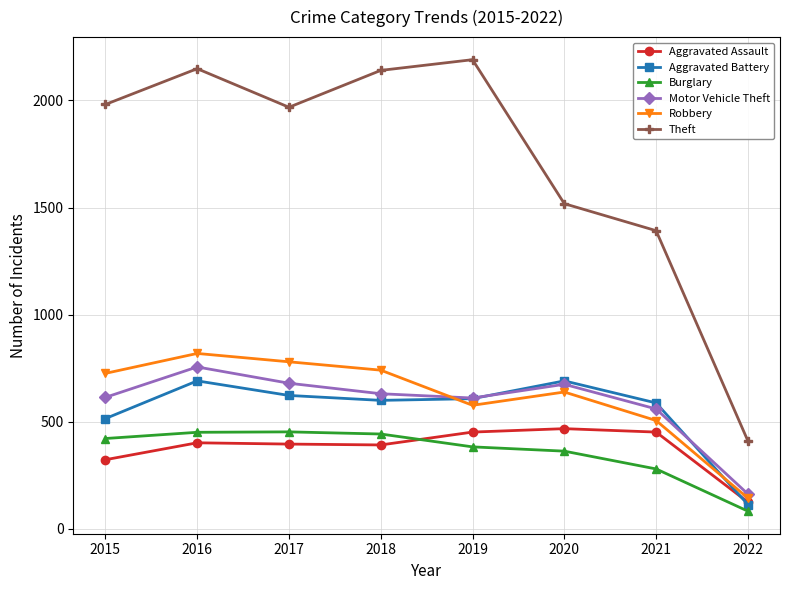

What is the total value across all series at 2018?

4947